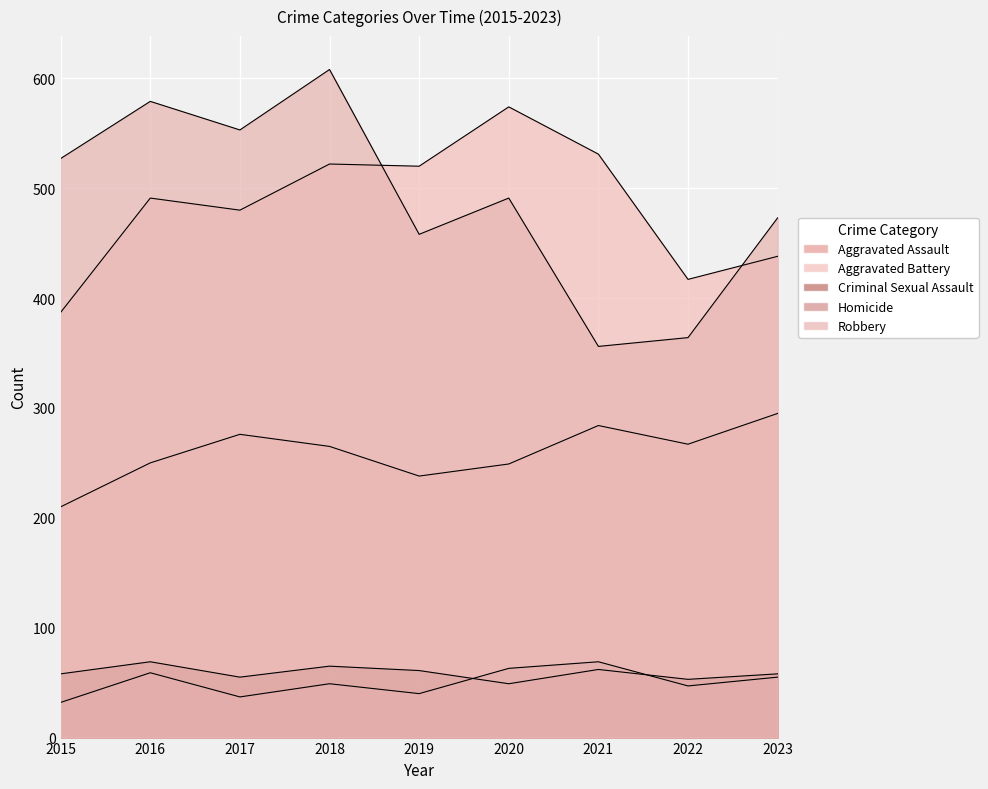

Where does the Aggravated Assault series first go above 265?

2017